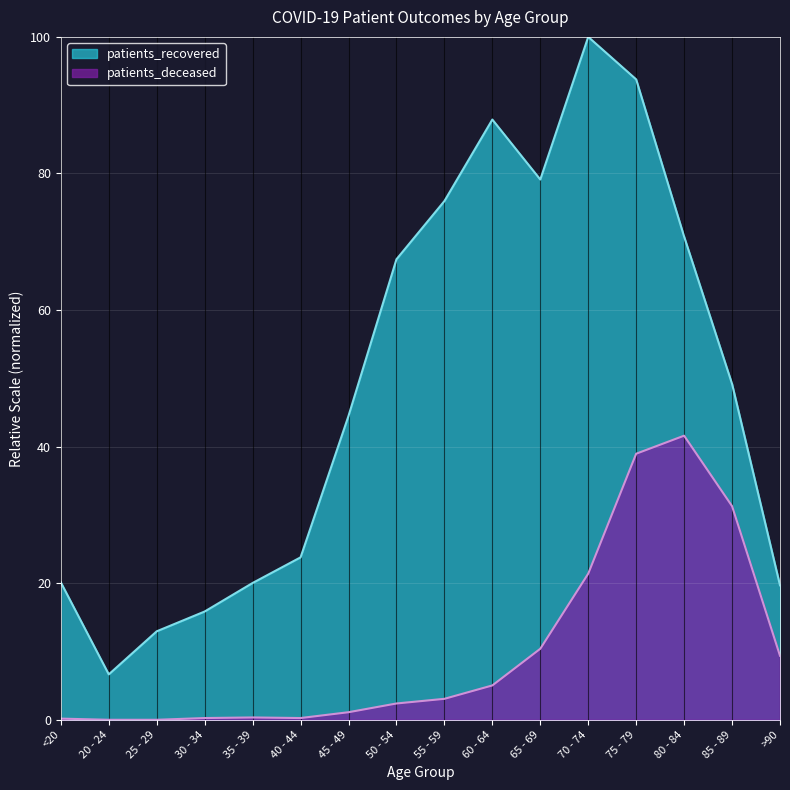

What is the label of the 16th point from the right?

<20